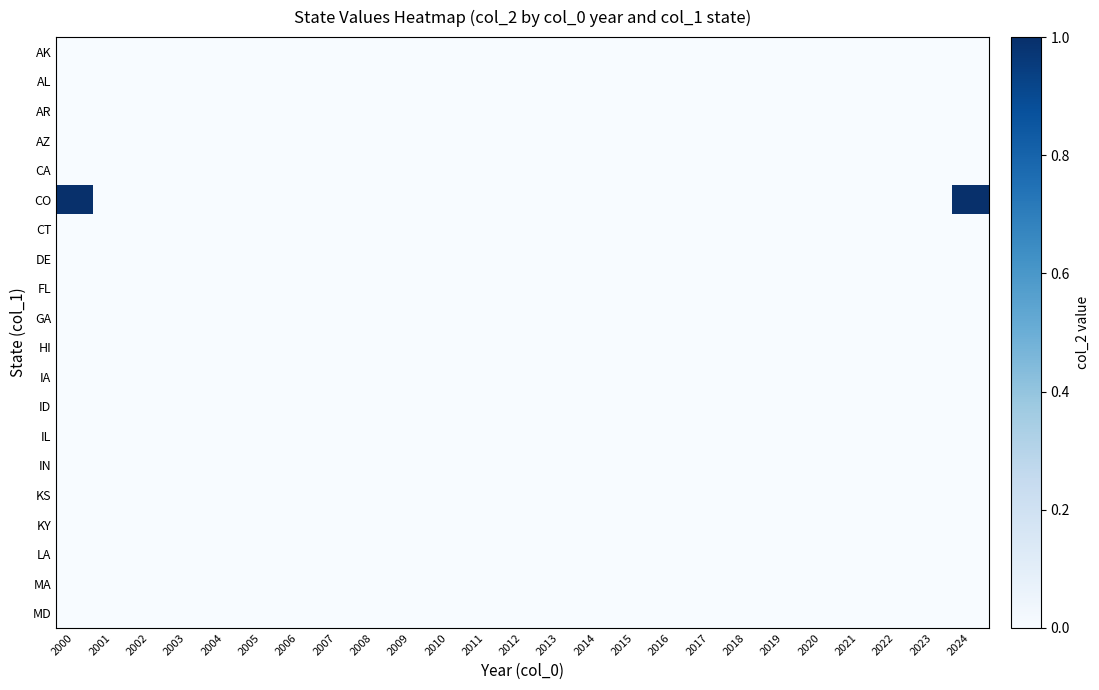

At which category is the sum across all series the highest?

2000